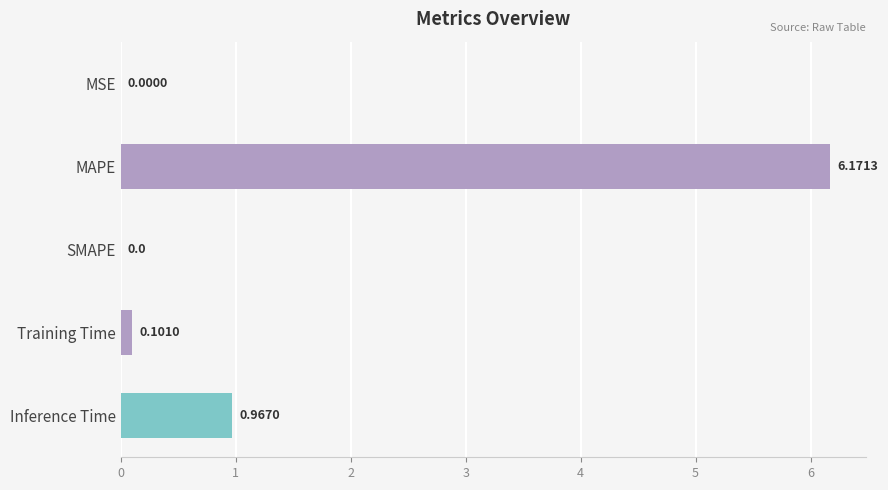

How many data points are above 0?

4